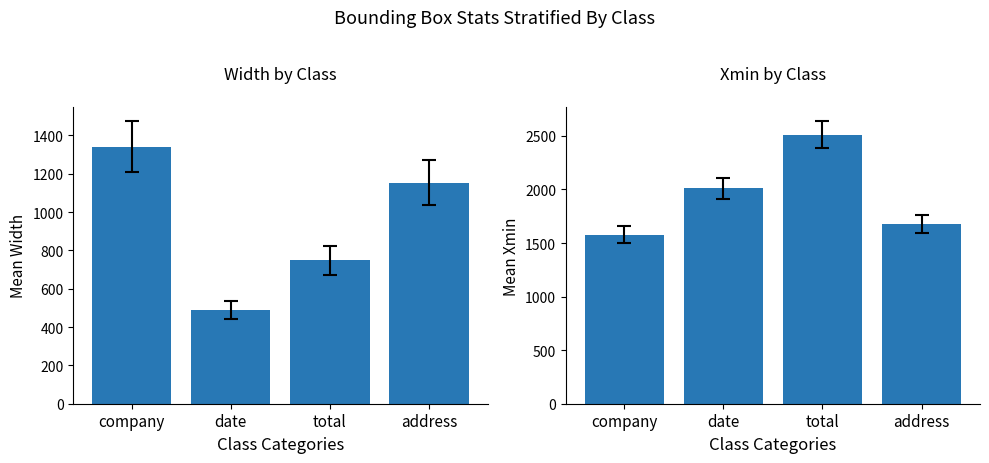

What is the label of the 1st bar from the left?

company